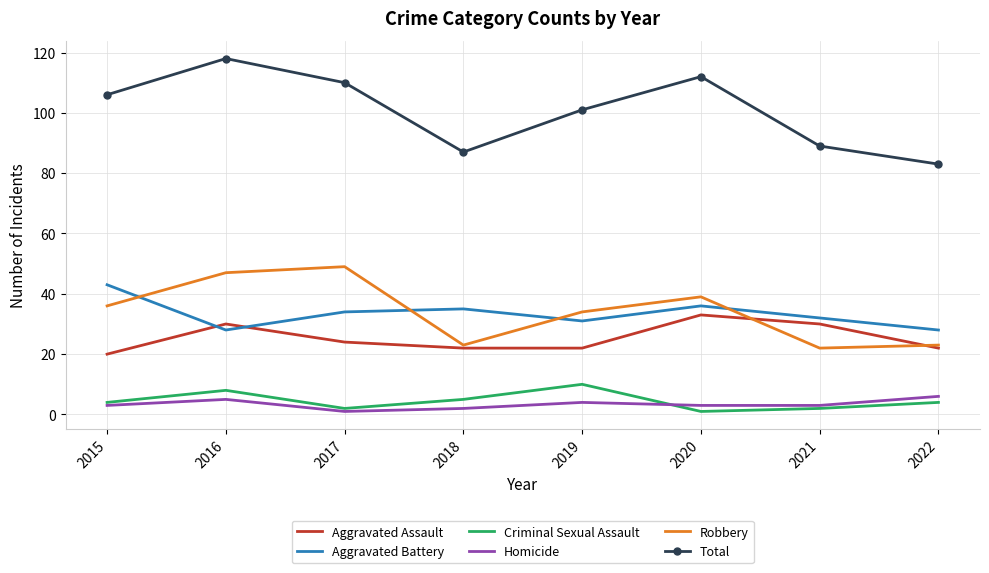

The Robbery series shows 49 at 2017. True or false?

True